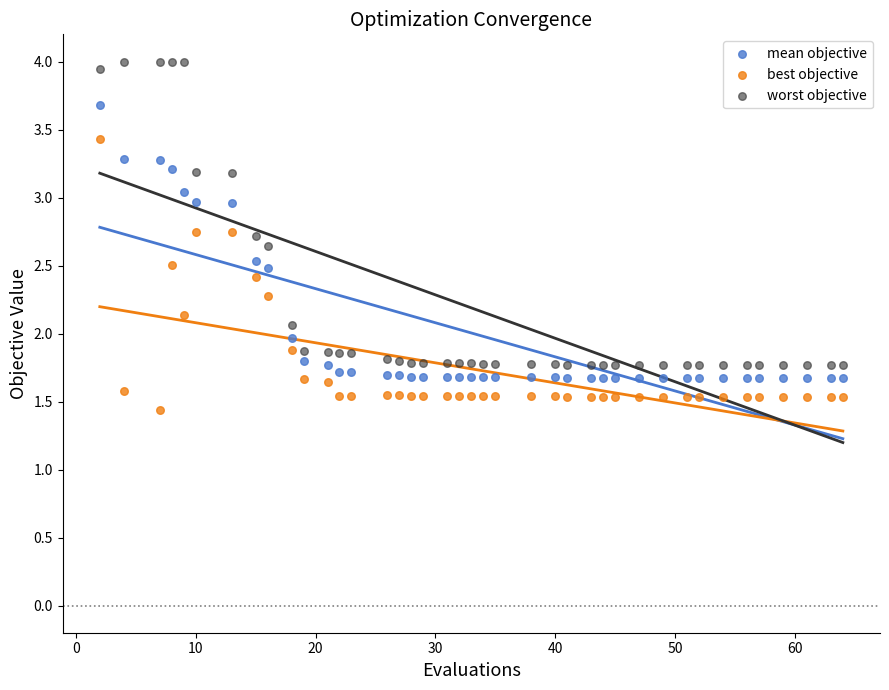

What is the X range (max minus min) for the scatter plot?

62.0